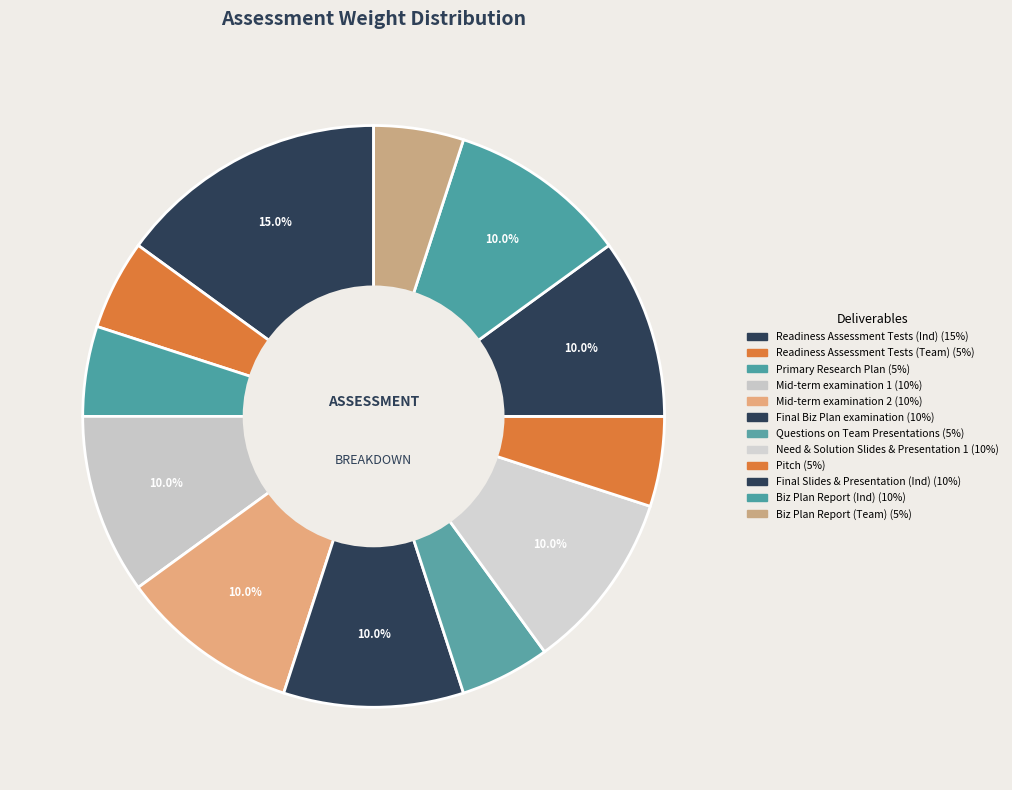

True or false: Biz Plan Report (Team) accounts for 5% of the total.

True